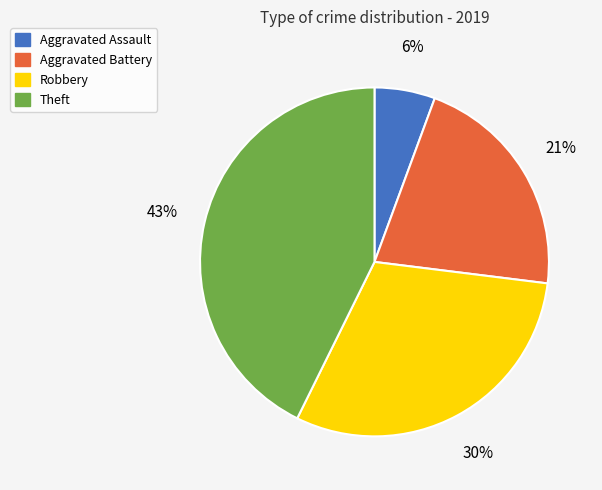

Which slice is the largest?

Theft